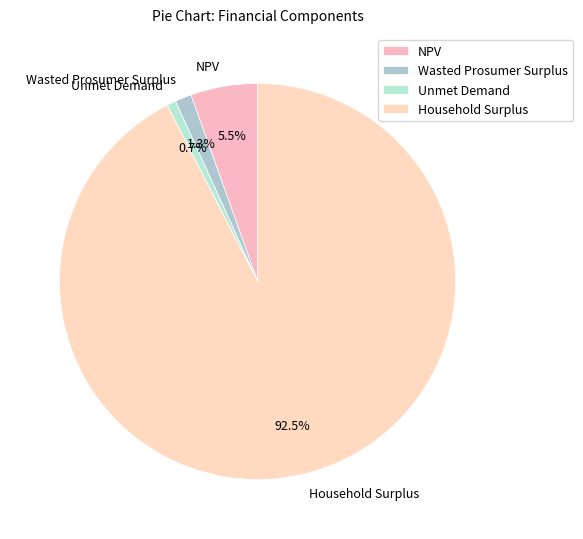

Rank the categories by value from lowest to highest.

Unmet Demand, Wasted Prosumer Surplus, NPV, Household Surplus